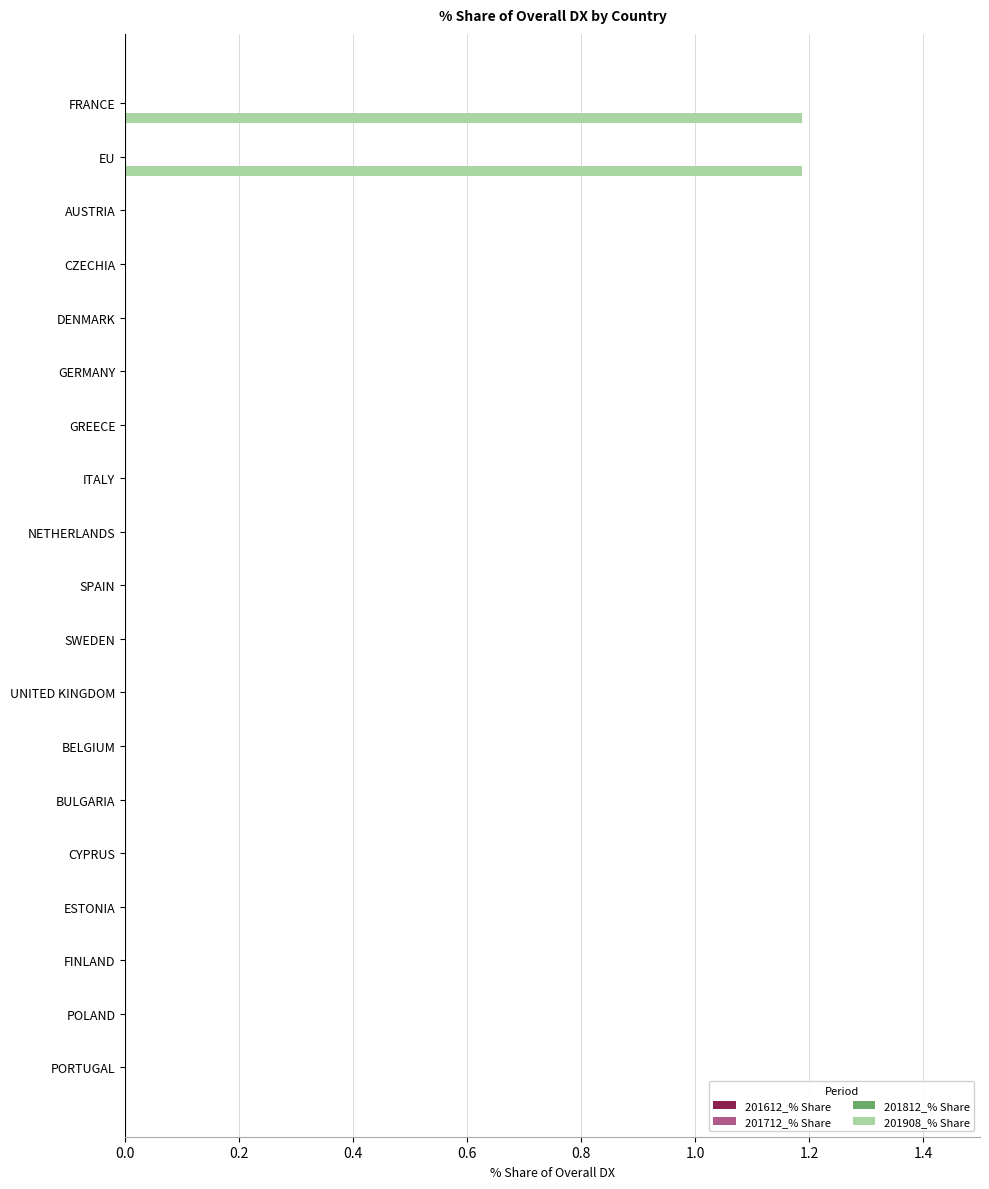

What is the sum of all values?

2.4